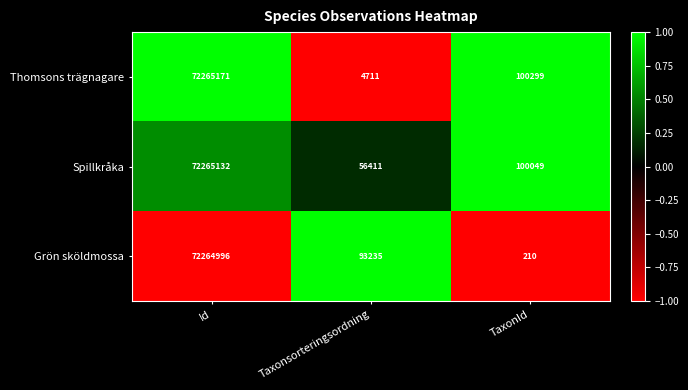

Reading right to left, list all the values displayed in this chart.

Thomsons trägnagare: 100299	4711	72265171
Spillkråka: 100049	56411	72265132
Grön sköldmossa: 210	93235	72264996